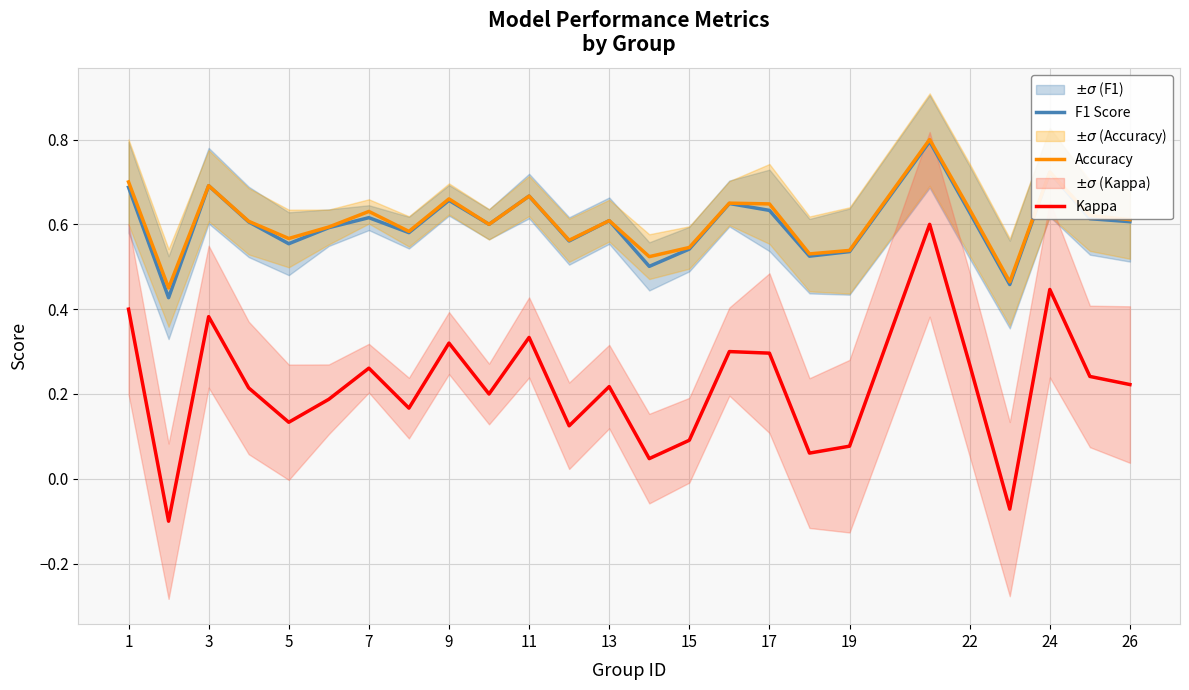

True or false: Accuracy and F1 Score cross at least once.

False